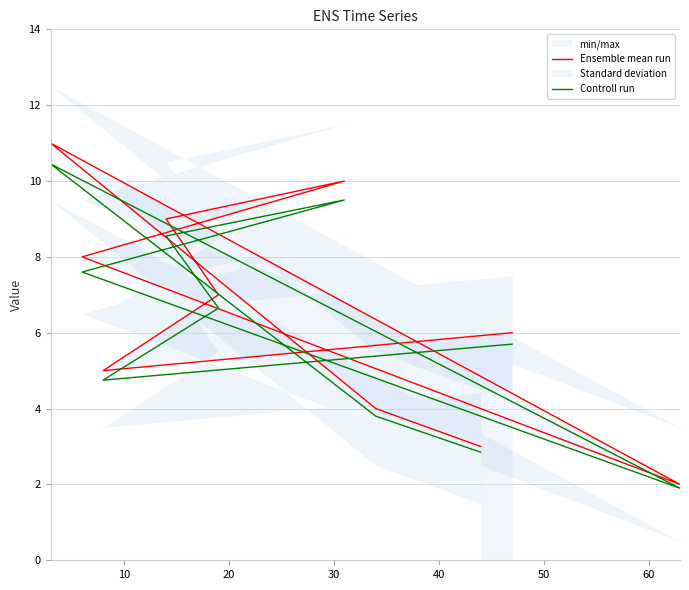

Reading right to left, list all the values displayed in this chart.

Ensemble mean run: 3.0	4.0	11.0	2.0	8.0	10.0	9.0	7.0	5.0	6.0
Controll run: 2.8	3.8	10.4	1.9	7.6	9.5	8.5	6.7	4.8	5.7